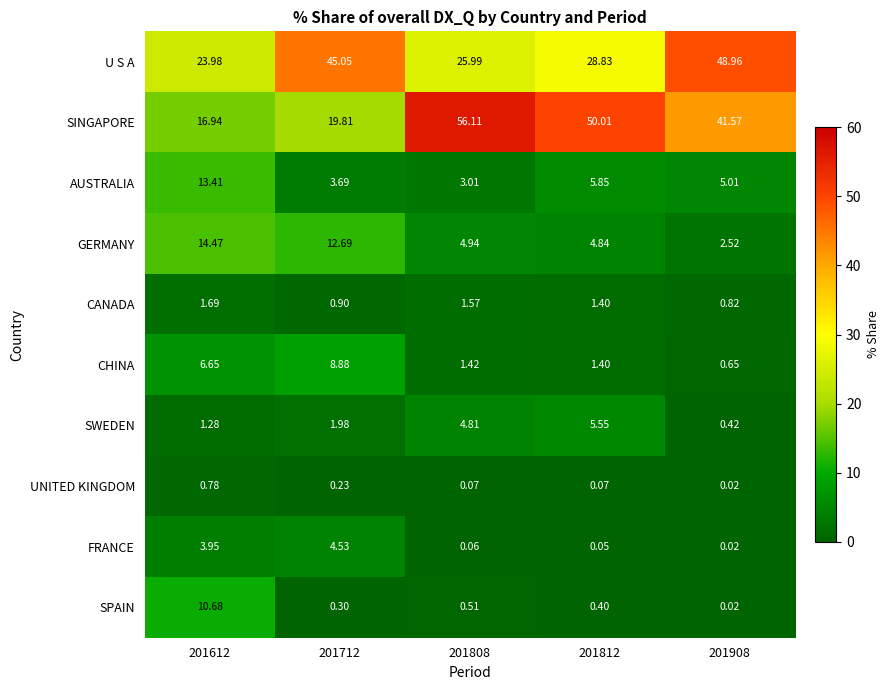

Rank the series by their maximum value, from highest to lowest.

SINGAPORE, U S A, GERMANY, AUSTRALIA, SPAIN, CHINA, SWEDEN, FRANCE, CANADA, UNITED KINGDOM